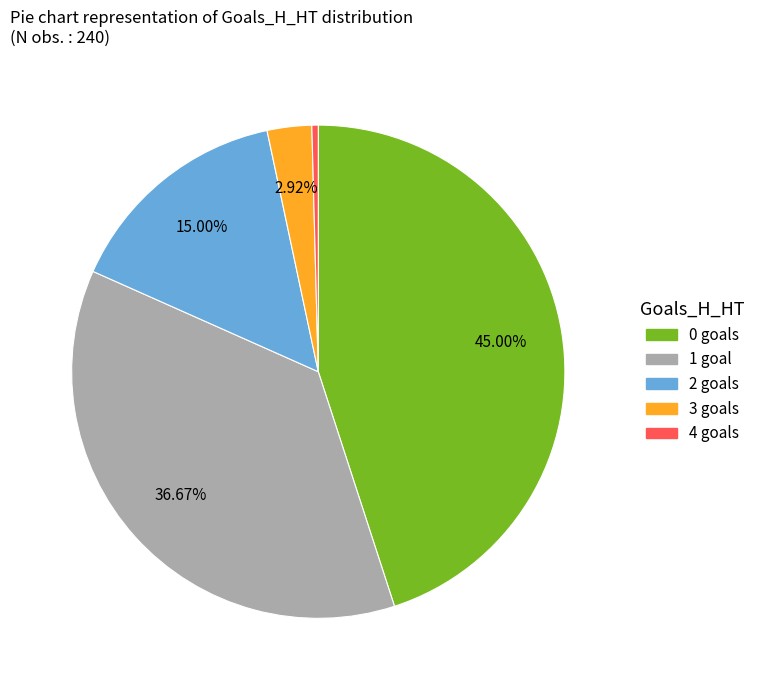

Which slice is the smallest?

4